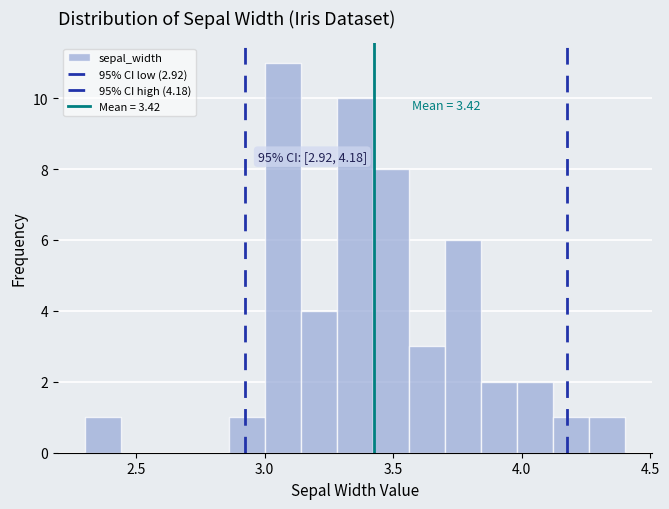

Read against the x-axis, roughly where is the centre of the tallest bar?

3.05